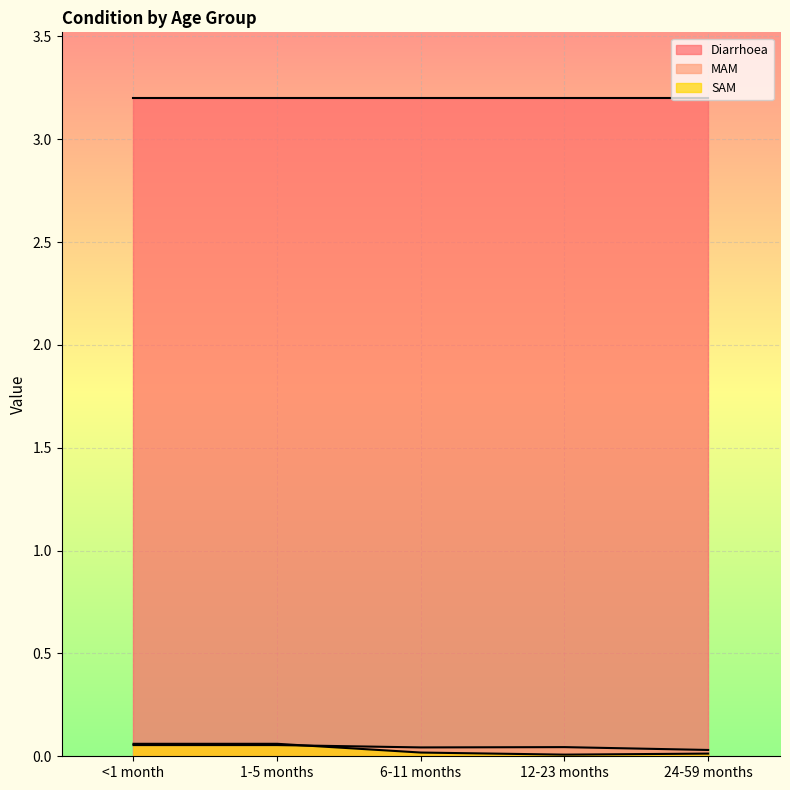

Does the chart display data point markers on the line(s)?

No